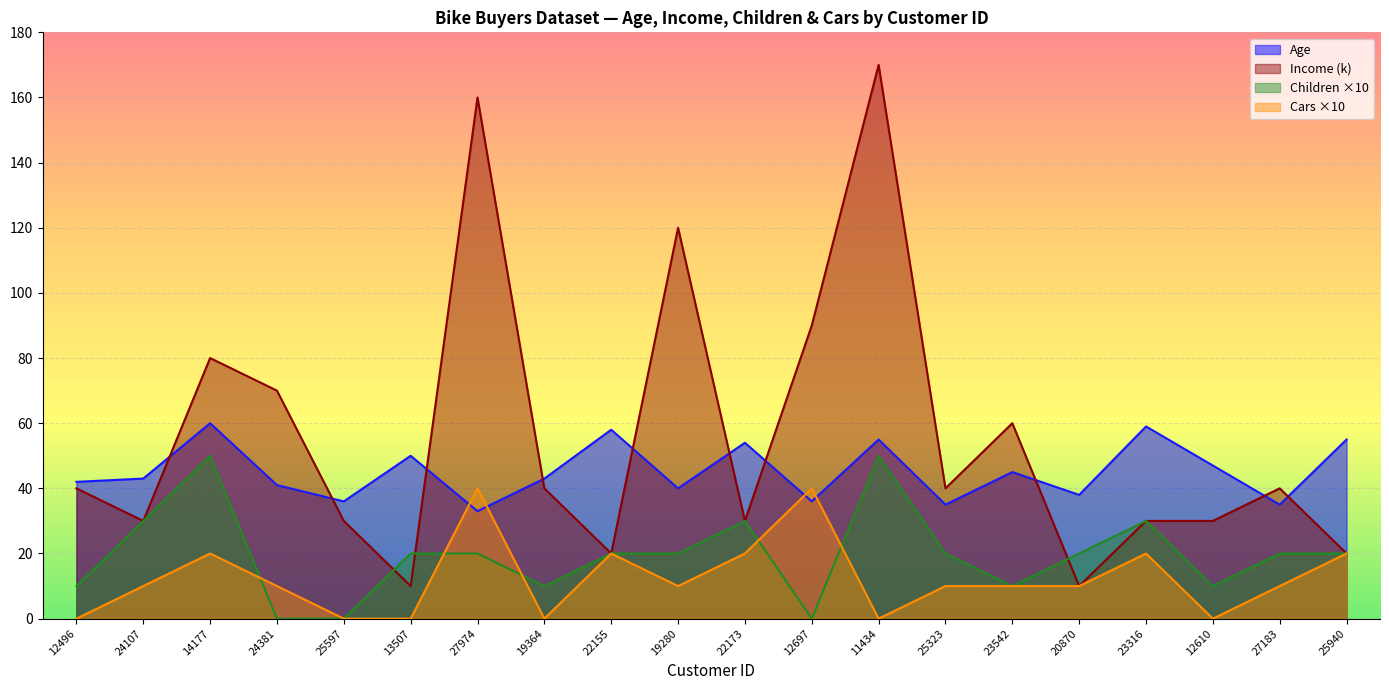

What are all the series names shown in the legend?

Age, Income (k), Children ×10, Cars ×10